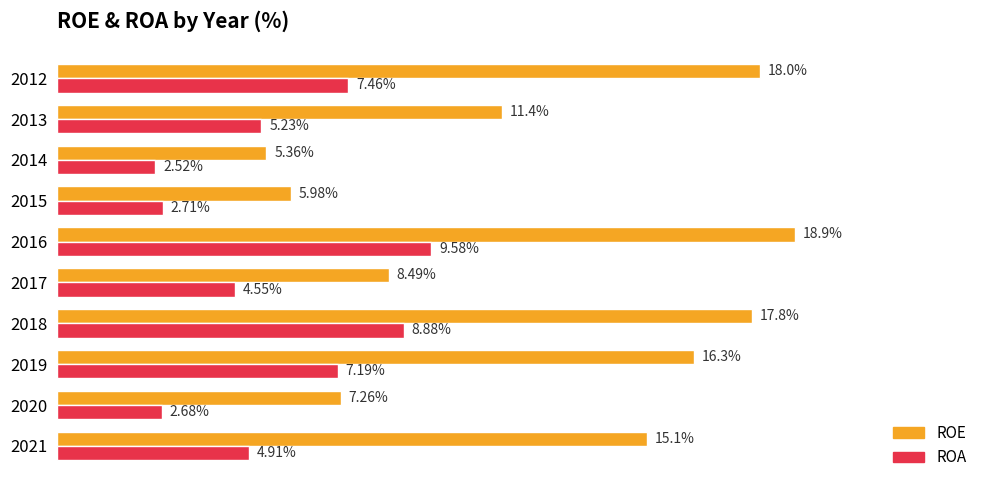

Which series has the largest total across all categories?

ROE